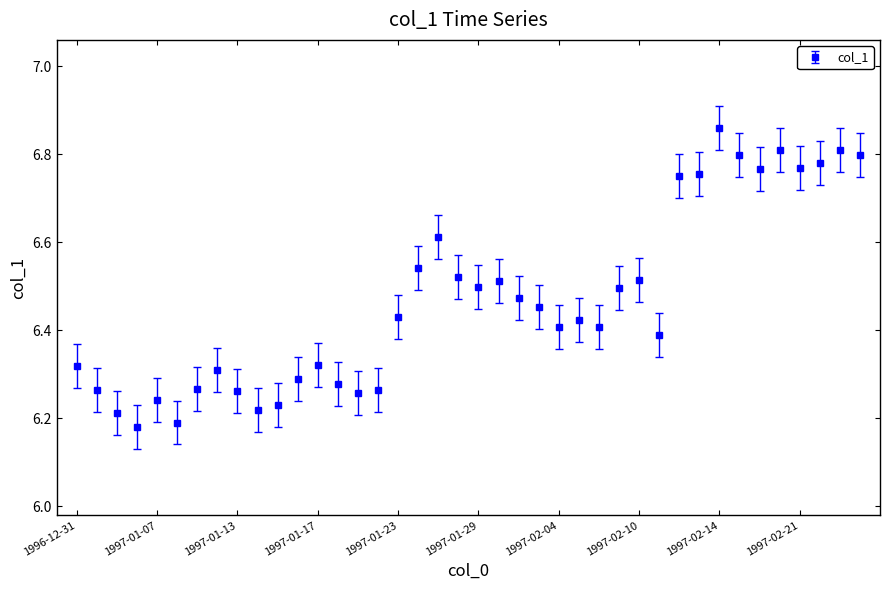

What is the difference between the maximum and second lowest values?

0.7